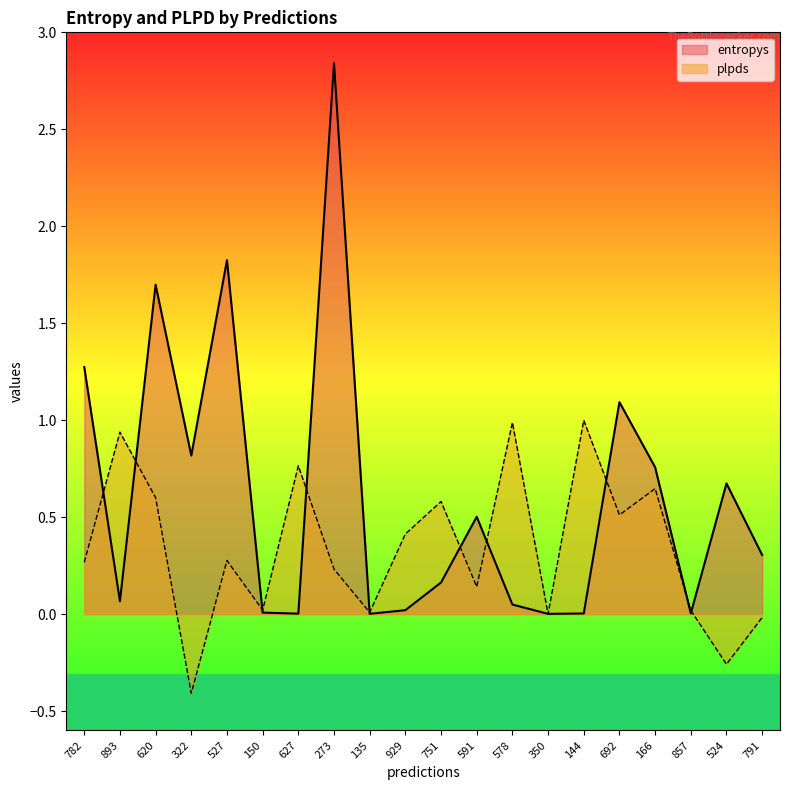

How many lines are shown in the chart?

2